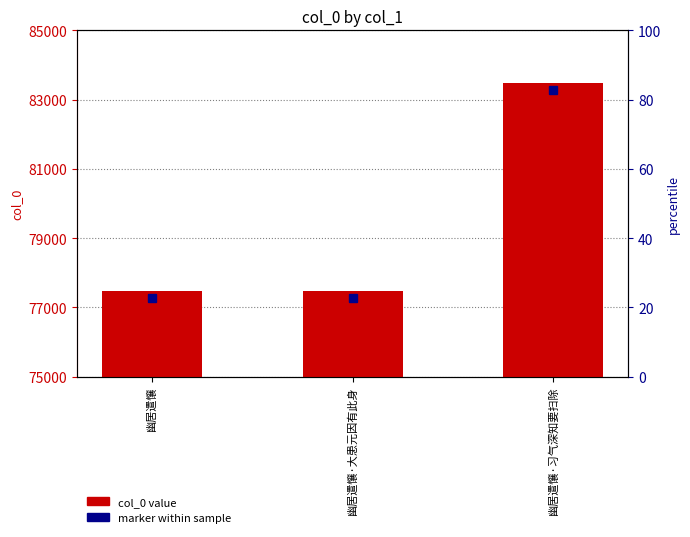

Reading left to right, list all the values displayed in this chart.

幽居遣懹=77481	幽居遣懹·大患元因有此身=77482	幽居遣懹·习气深知要扫除=83469